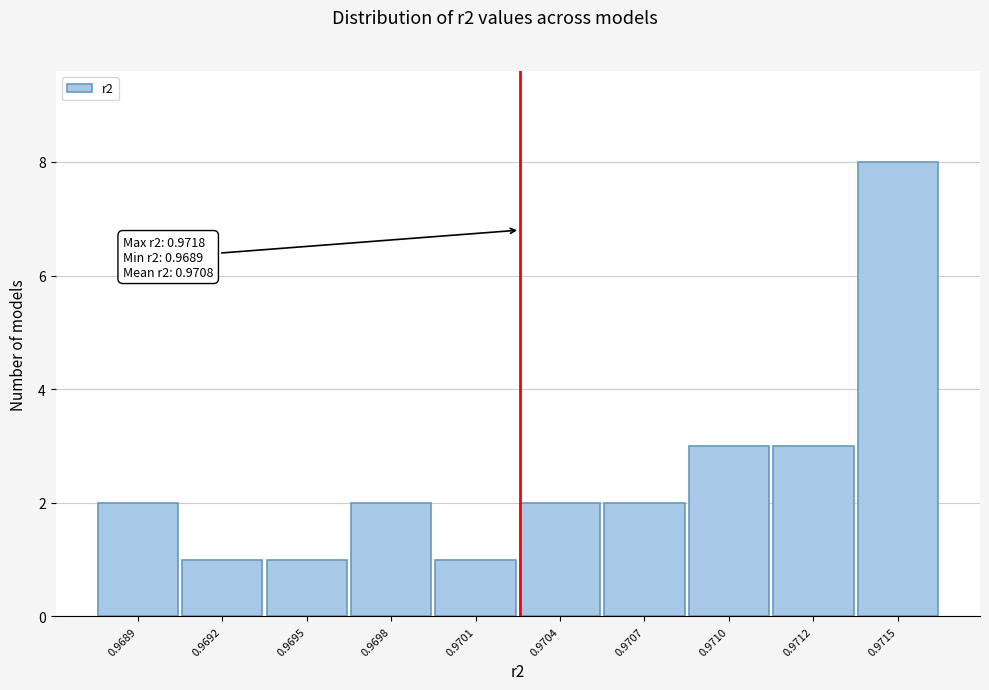

Reading left to right, extract all data points from this chart.

2	1	1	2	1	2	2	3	3	8